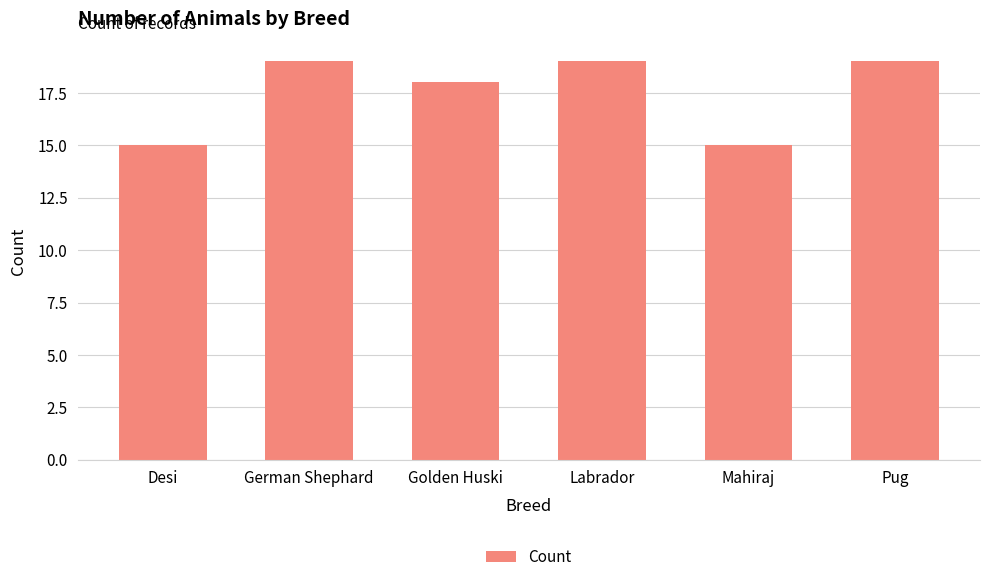

What is the label of the 2nd bar from the left?

German Shephard